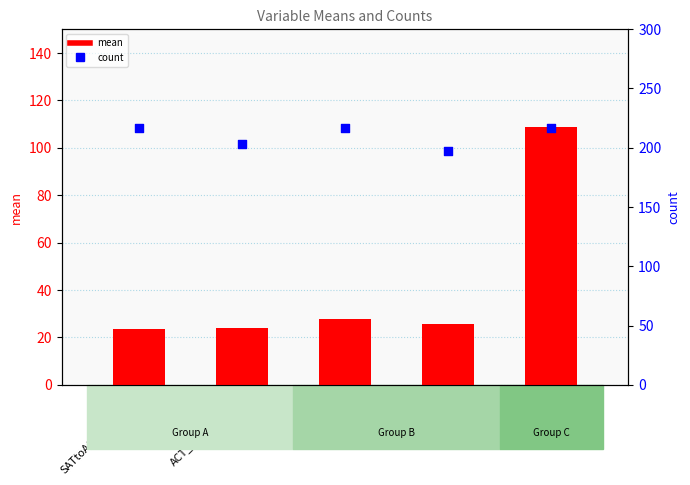

What are all the series names shown in the legend?

mean, count